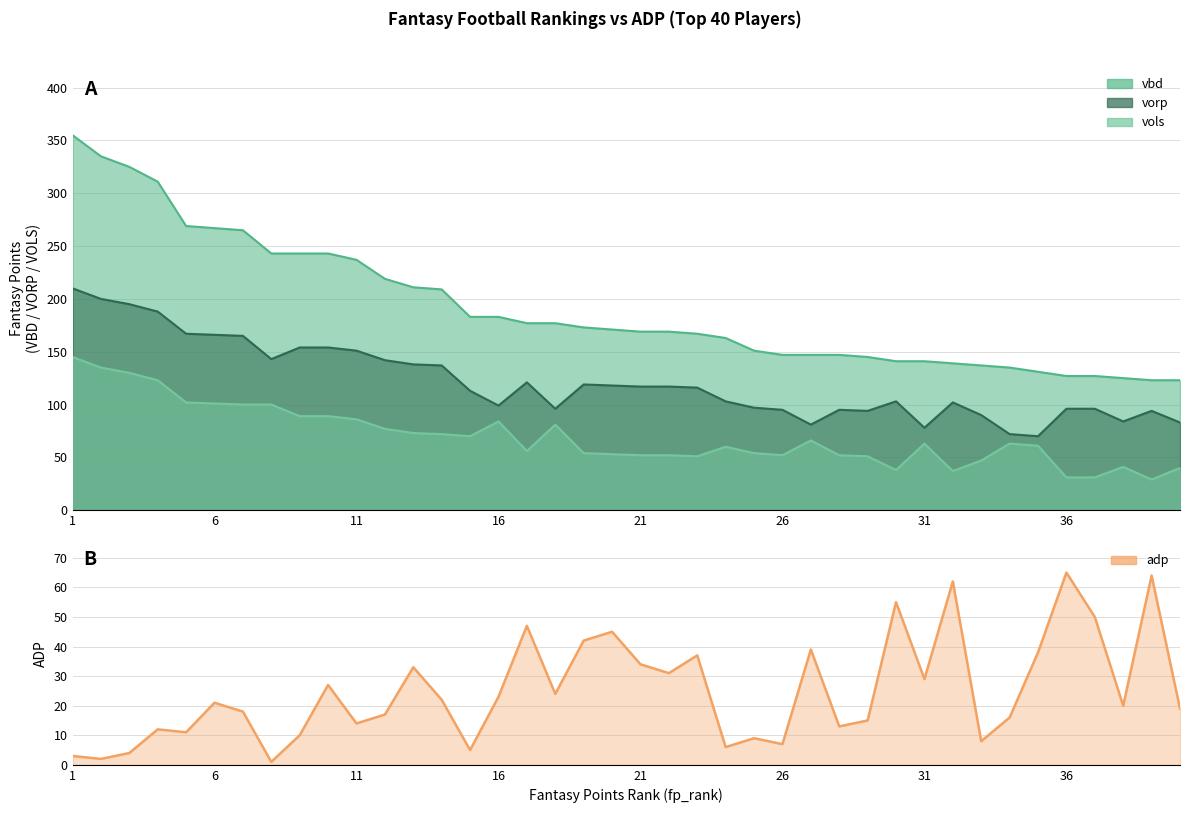

How many data points in vols are less than 63?

20